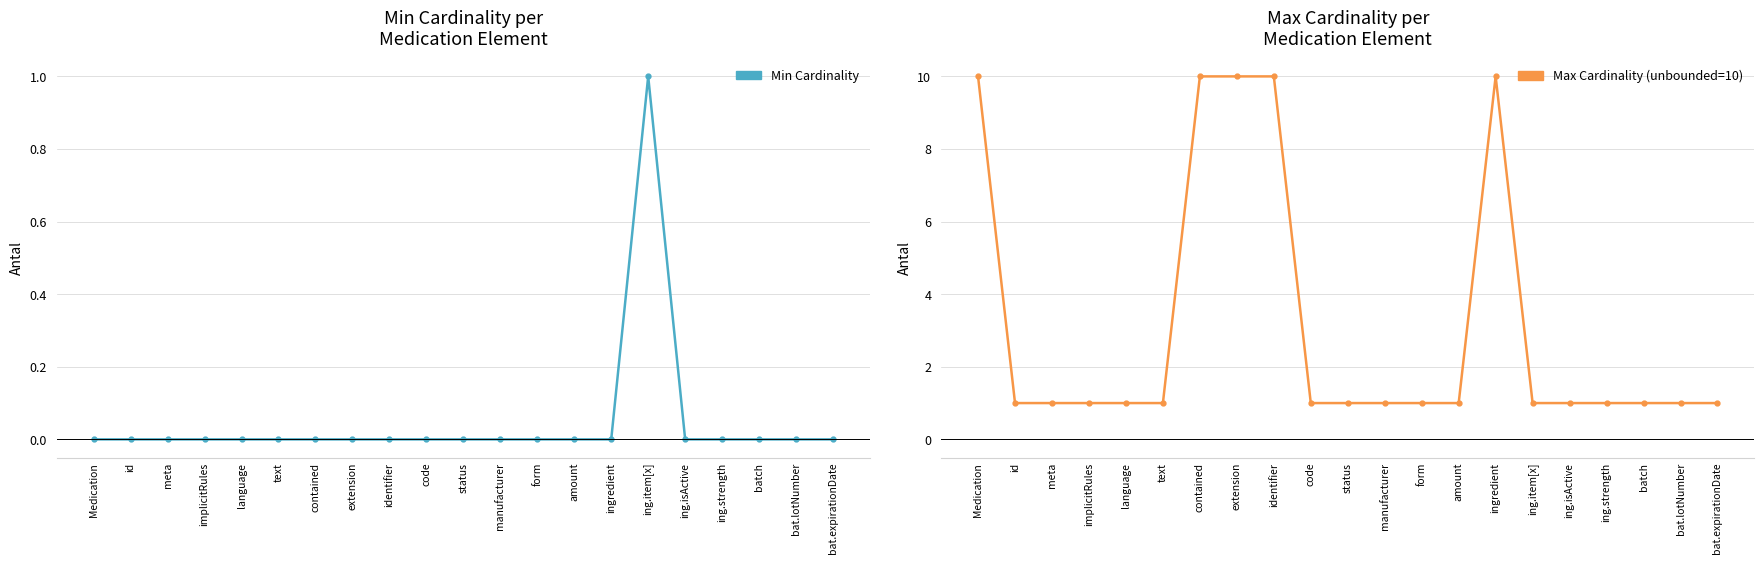

What is the sum of the Max Cardinality (unbounded=10) values at extension and ingredient?

20